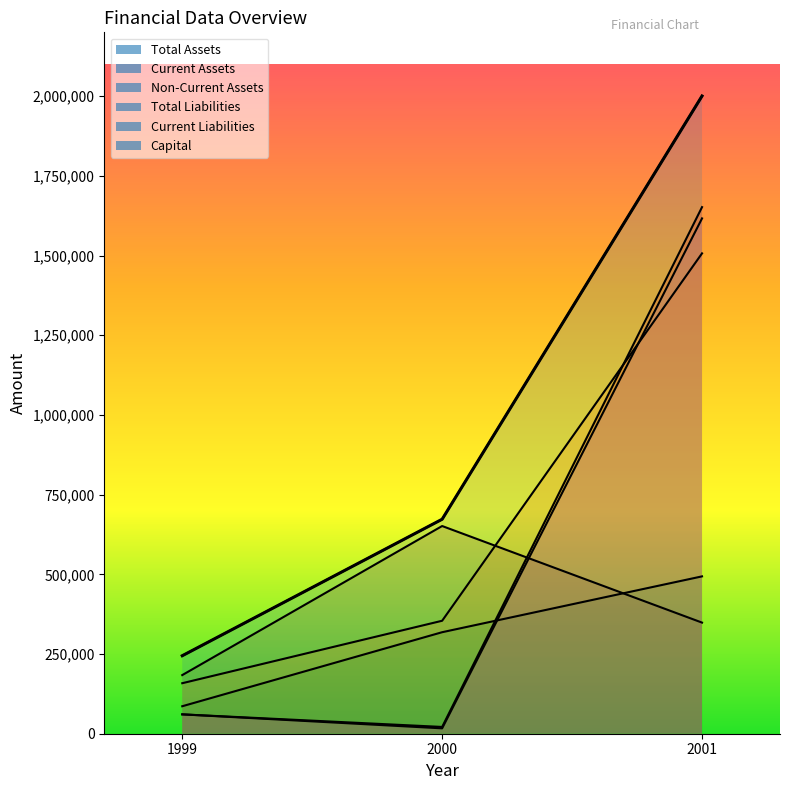

Reading left to right, transcribe all the data shown in this chart.

Total Assets: 244620	672714	2000264
Current Assets: 158434	354325	1506721
Non-Current Assets: 86186	318389	493543
Total Liabilities: 60718	21269	1651756
Current Liabilities: 60718	16869	1616394
Capital: 183902	651445	348508